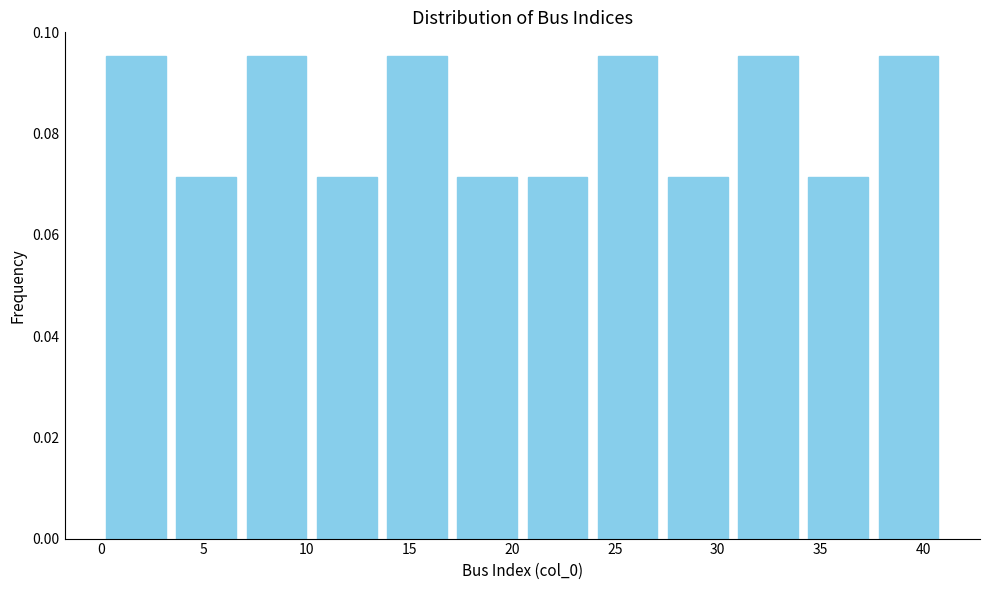

Reading left to right, transcribe this chart: for each bar, give the range it covers on the x-axis and its height. Neither the bar edges nor the heights are printed on the chart, so give them approximately, as read against the axes.

0.0 to 3.5: 0.096
3.5 to 7.0: 0.072
7.0 to 10.5: 0.096
10.5 to 13.5: 0.072
13.5 to 17.0: 0.096
17.0 to 20.5: 0.072
20.5 to 24.0: 0.072
24.0 to 27.5: 0.096
27.5 to 31.0: 0.072
31.0 to 34.0: 0.096
34.0 to 37.5: 0.072
37.5 to 41.0: 0.096